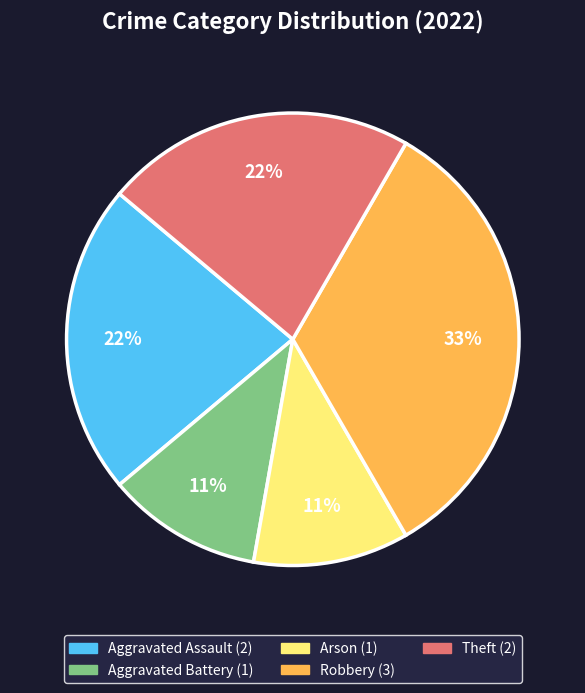

To the nearest percent, what is the difference between the Robbery and Aggravated Battery slice percentages?

22%